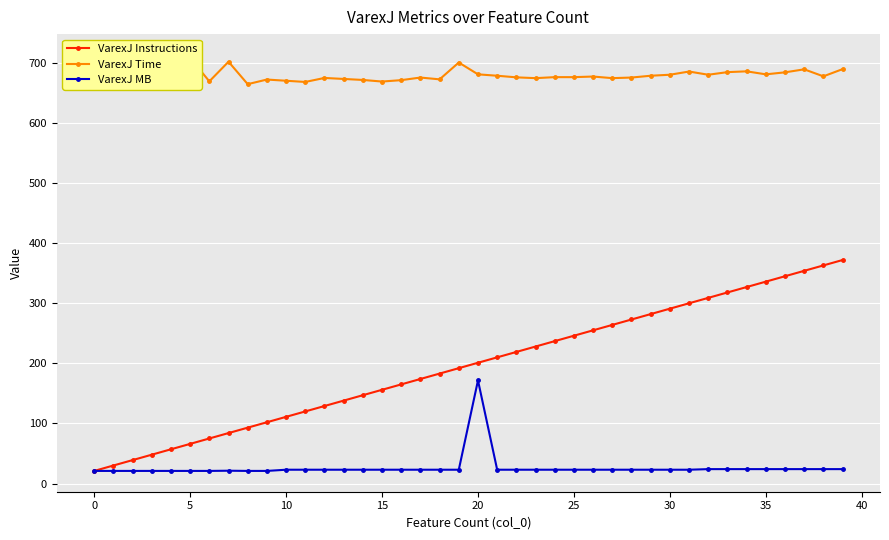

True or false: VarexJ Time and VarexJ Instructions intersect in this chart.

False